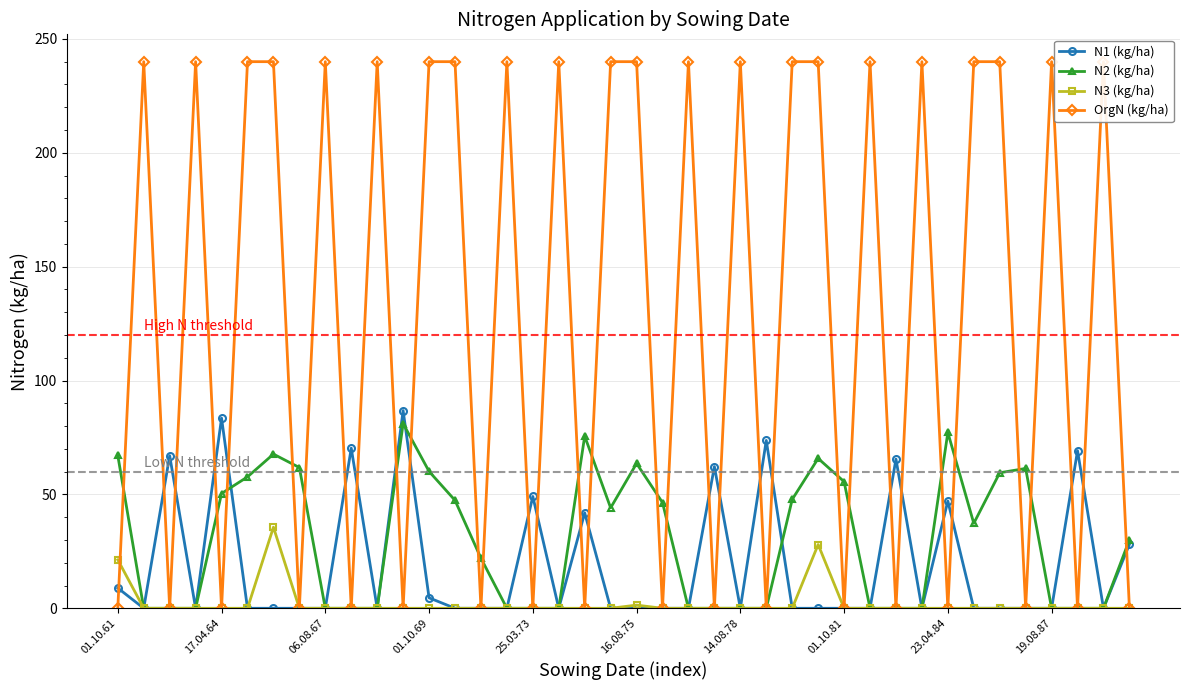

What position from the right is 11?

29